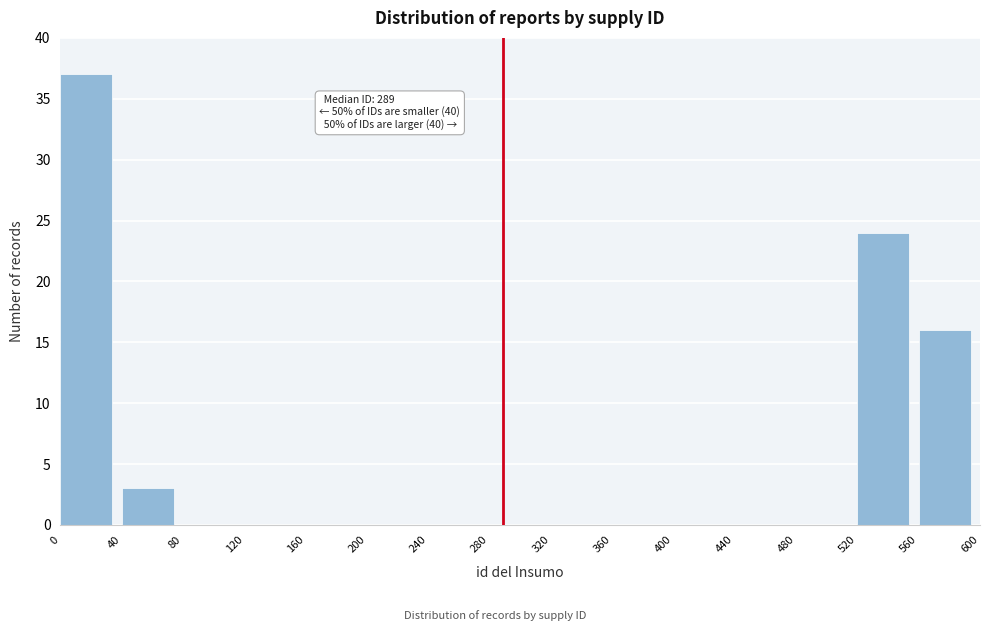

Over which range of the x-axis is the bar tallest?

0 to 40